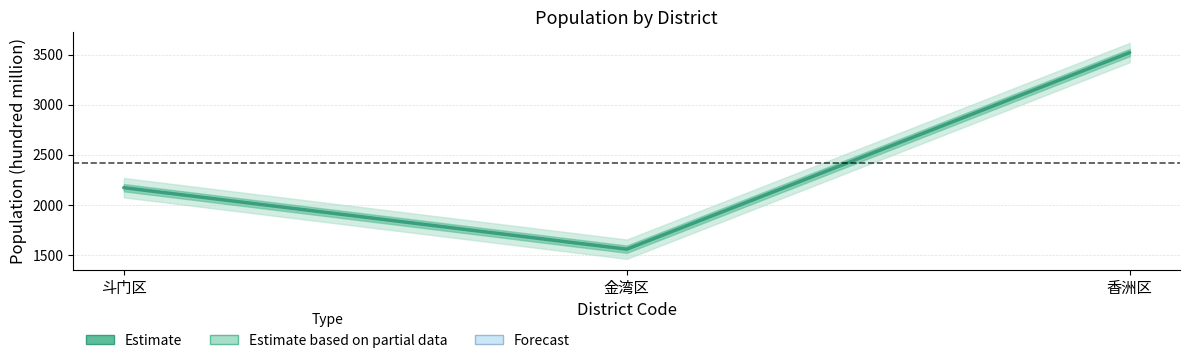

Count the number of categories in the chart.

3